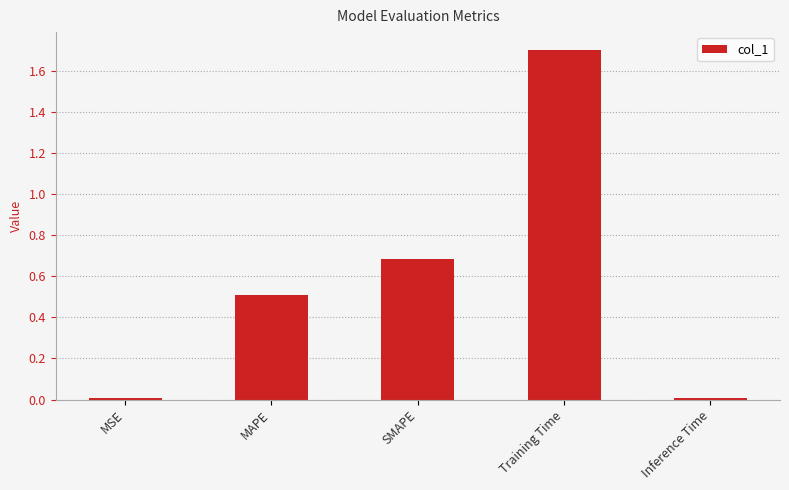

The chart shows a value of 1.7 at Training Time. True or false?

True